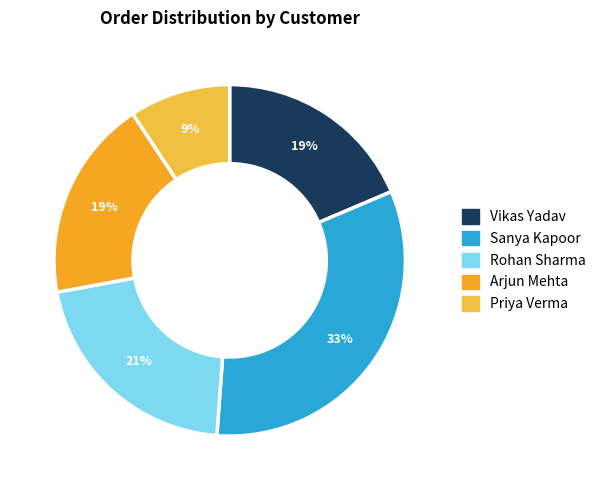

What is the smallest slice in the pie chart?

Priya Verma